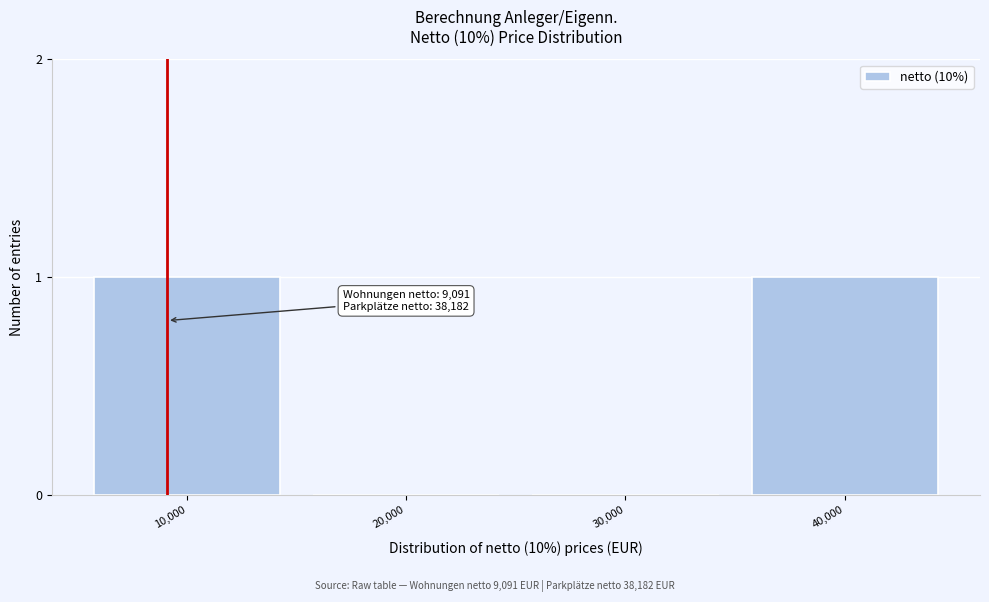

Reading right to left, transcribe all the data shown in this chart.

40,000=1	30,000=0	20,000=0	10,000=1